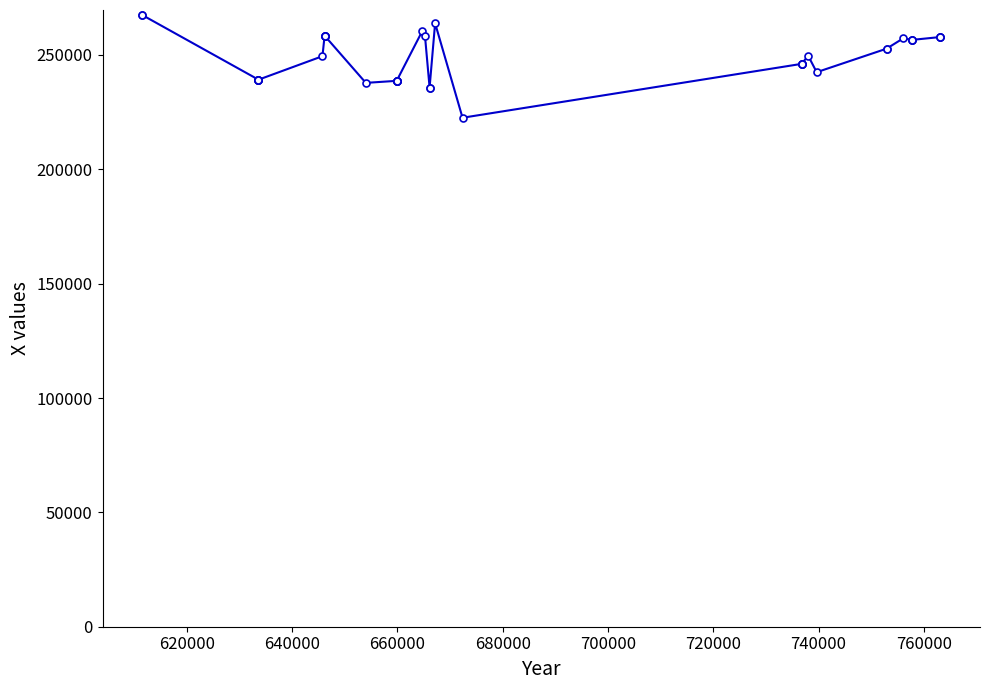

True or false: the data has more than 2 interior local peaks.

True